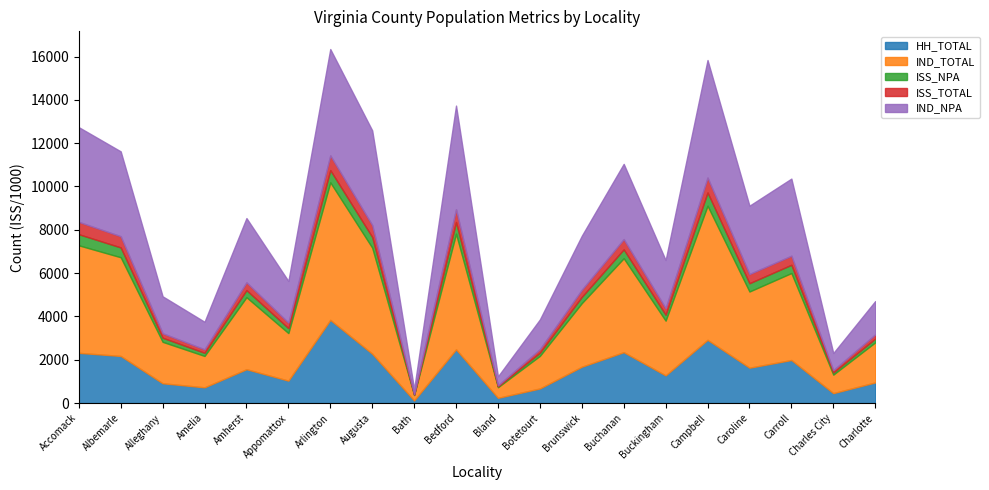

Does the chart have visible grid lines?

No